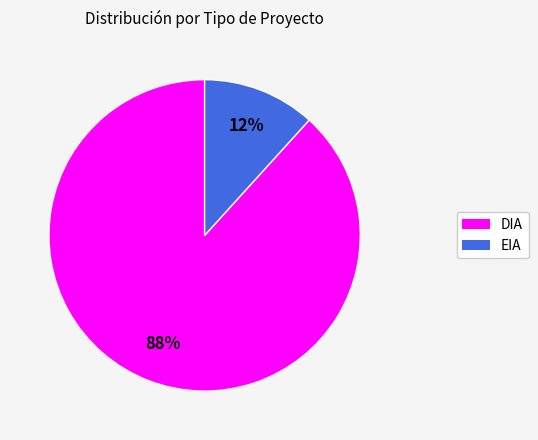

Is the sum of EIA and DIA greater than half?

Yes